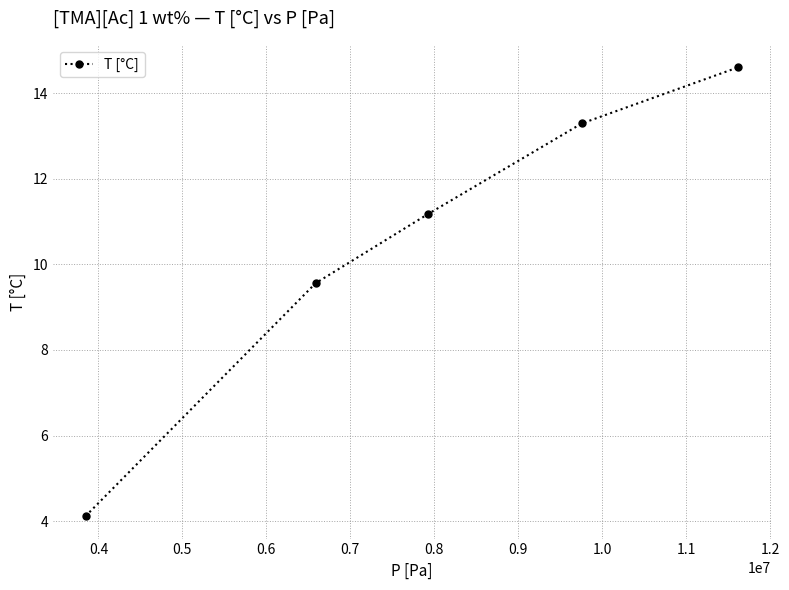

What is the value of the 1st point from the left?

4.1